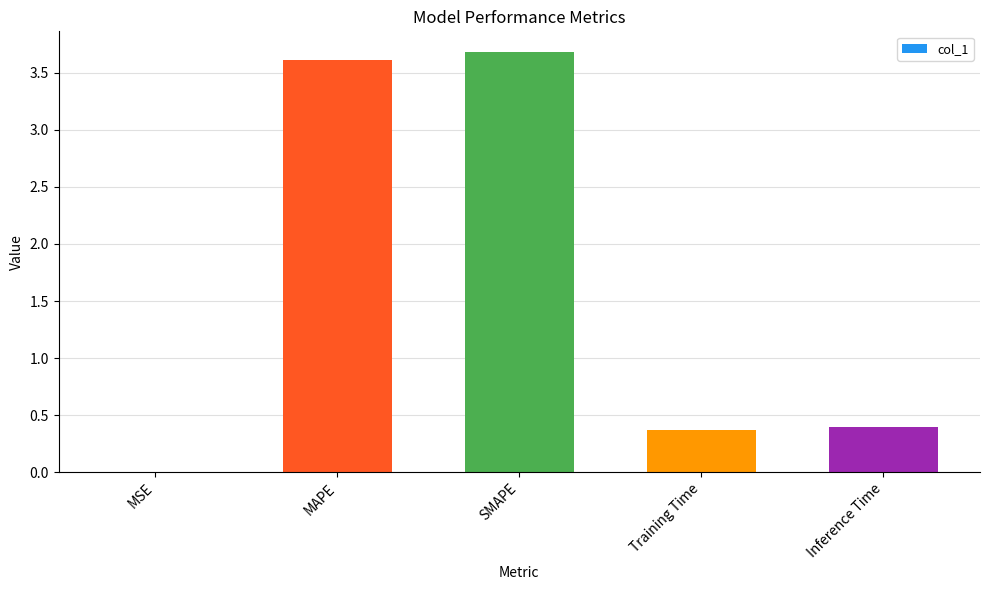

True or false: the data shows 0.0 at MSE.

True